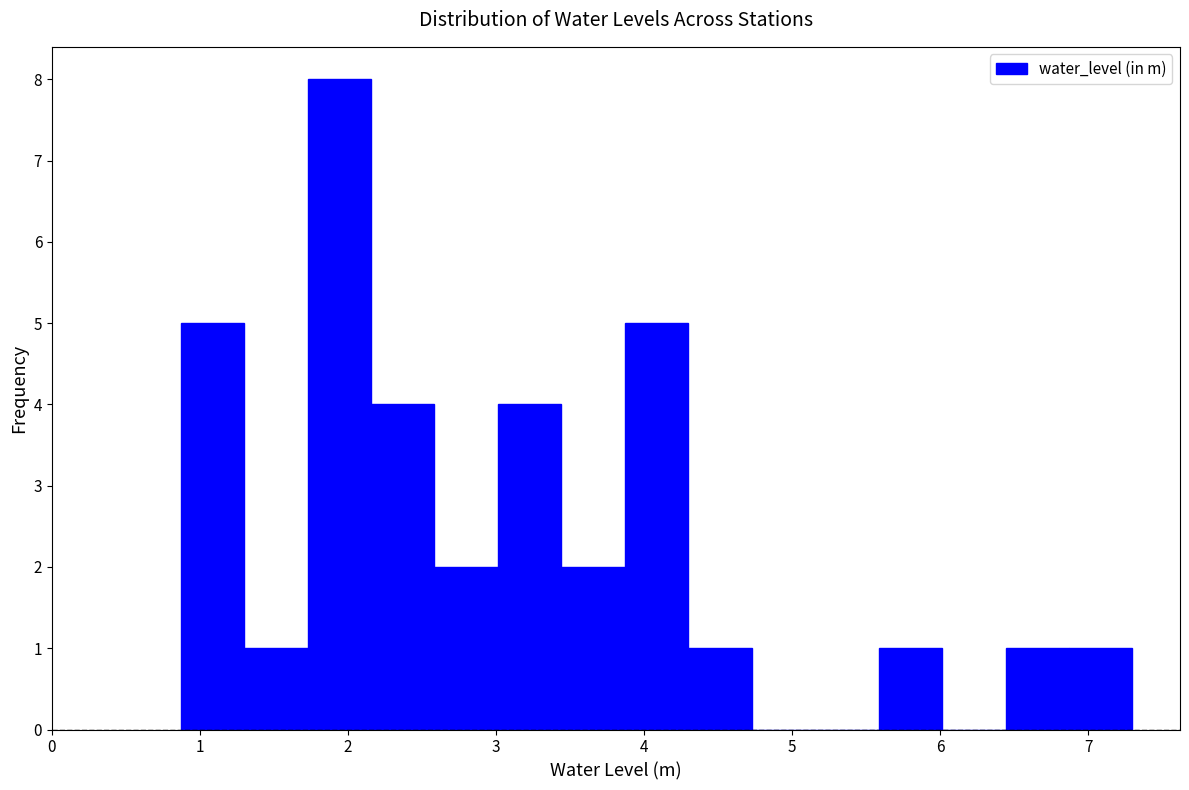

What is the height of the bar covering 6.9 to 7.3 on the x-axis? Neither the bar edges nor the heights are printed on the chart, so give them approximately, as read against the axes.

1